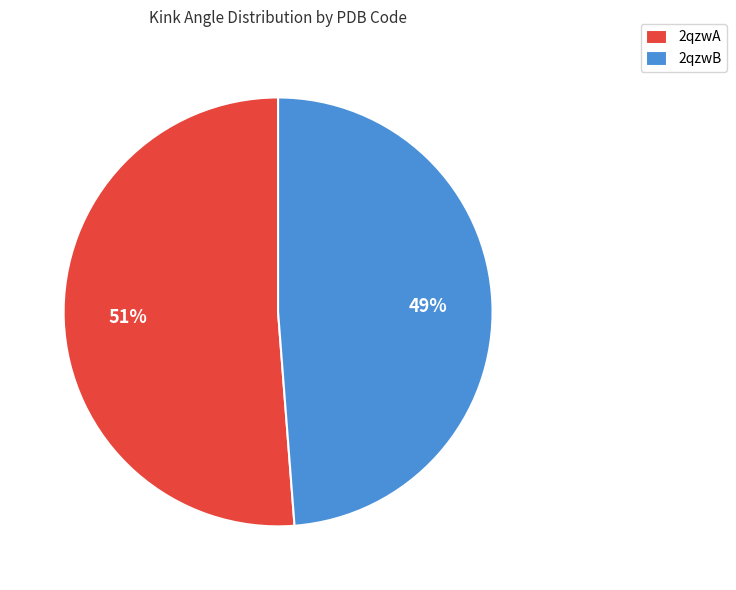

To the nearest percent, what is the combined percentage of 2qzwA and 2qzwB?

100%